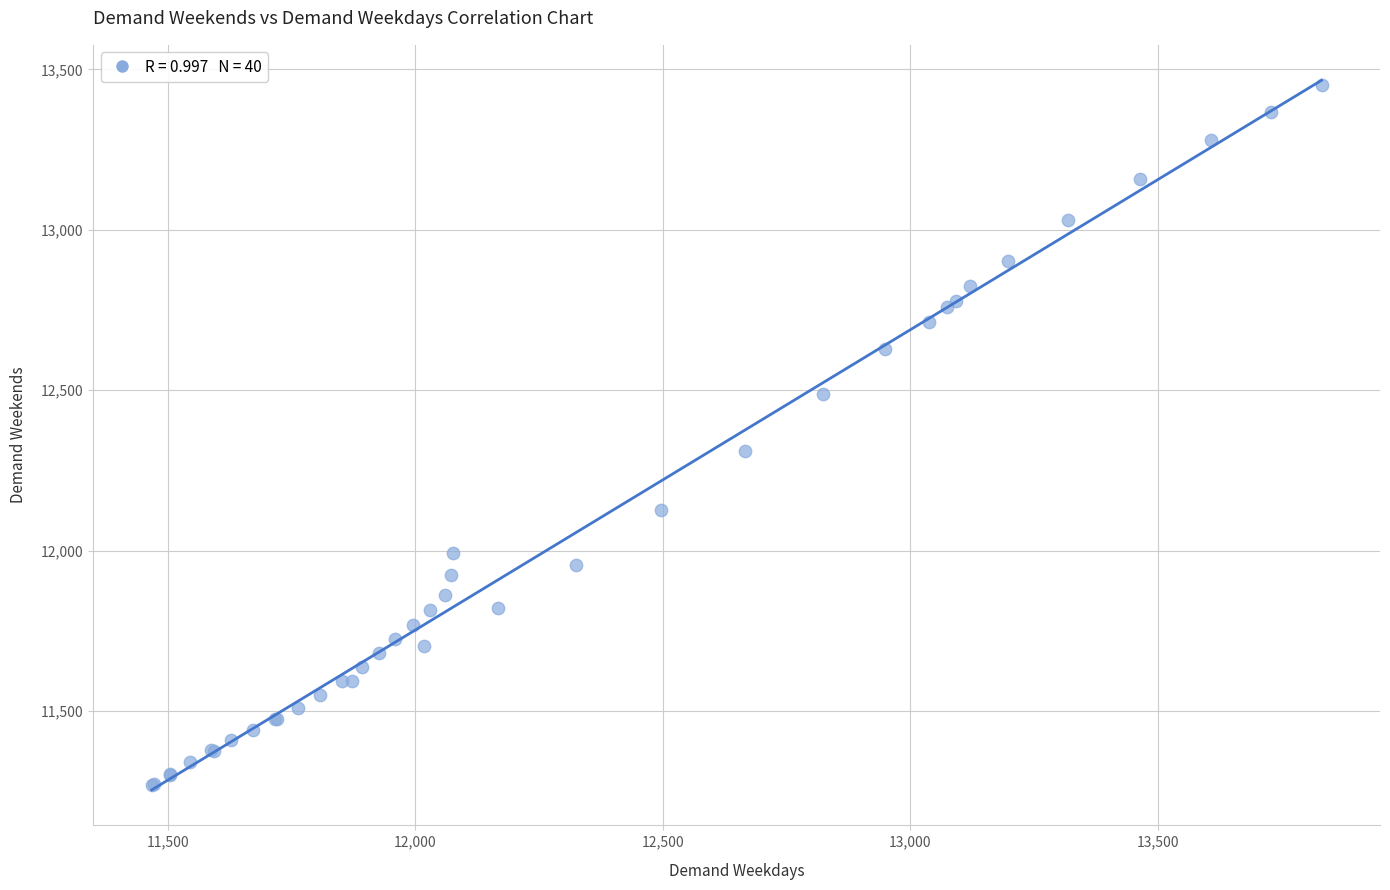

What Y value in the scatter plot is closest to 12360?

12310